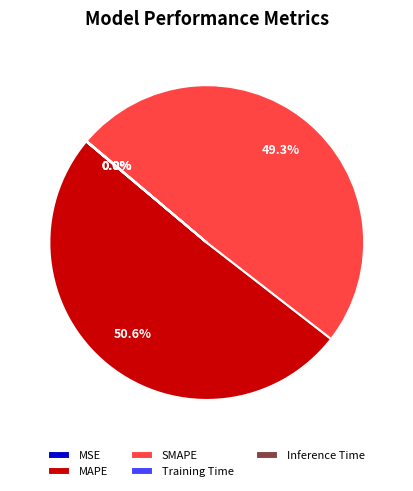

Which slice is the largest?

MAPE